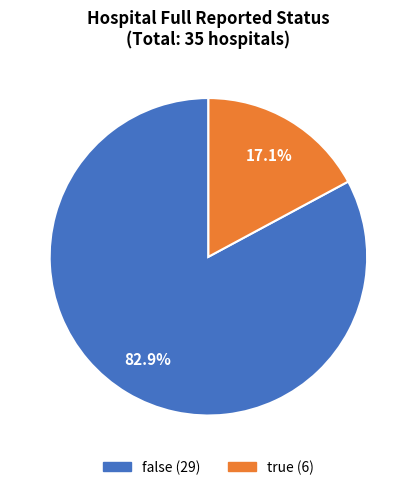

Which category has the biggest portion of the pie?

false